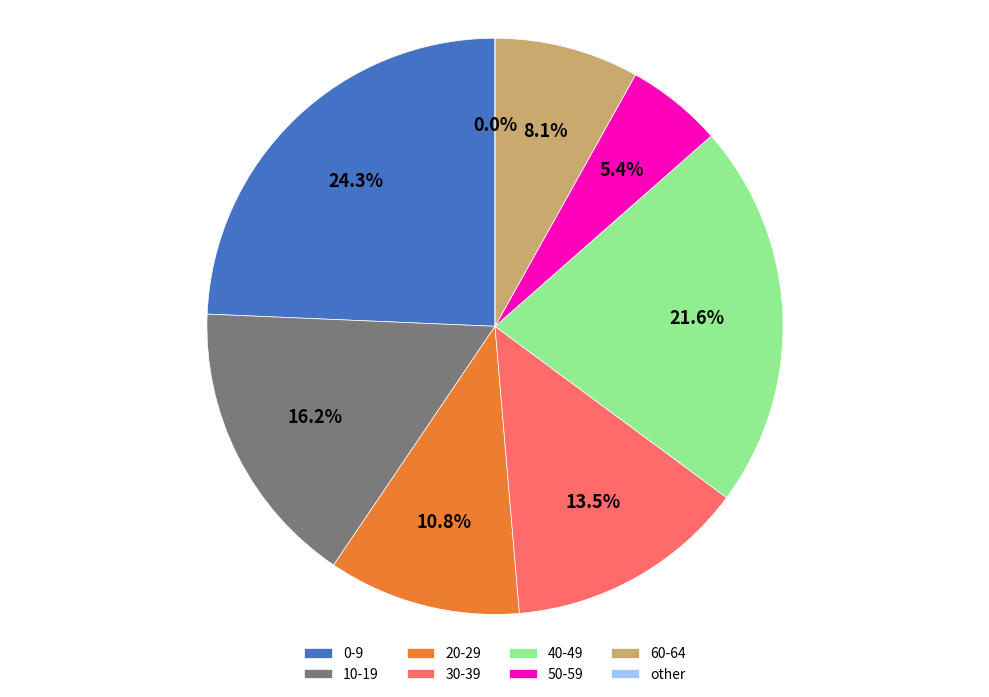

Combined, do state 1 and state 4 account for over 50%?

No